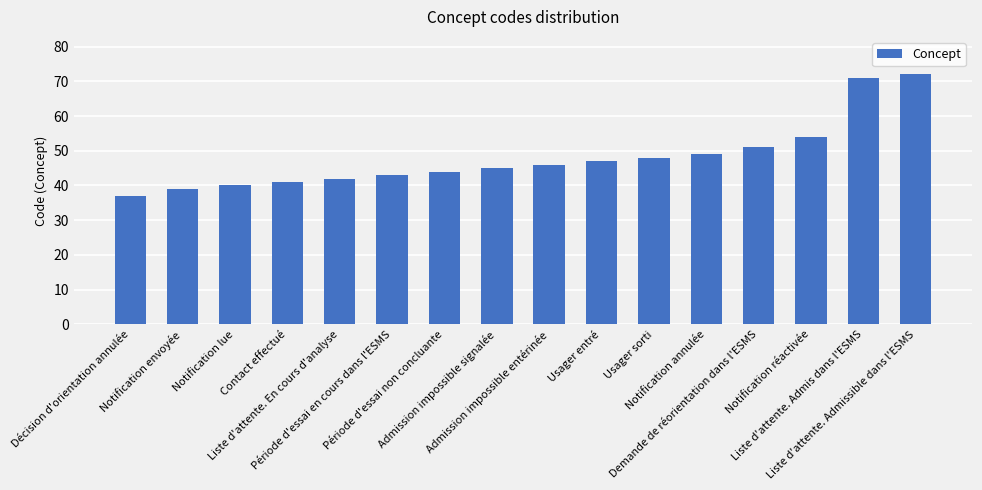

How many distinct data groups are displayed?

1